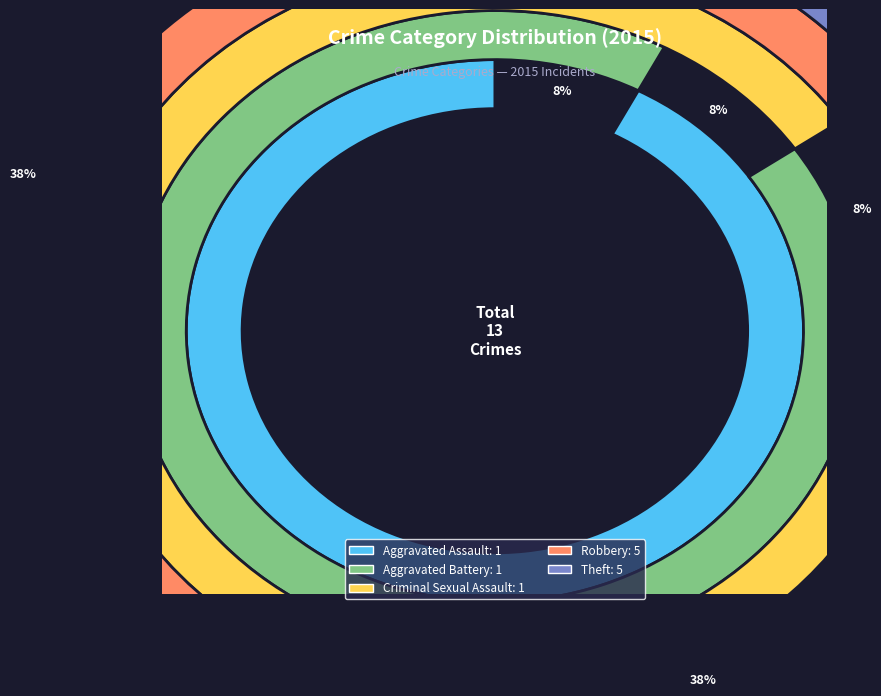

To the nearest percent, what portion does Aggravated Assault represent?

8%